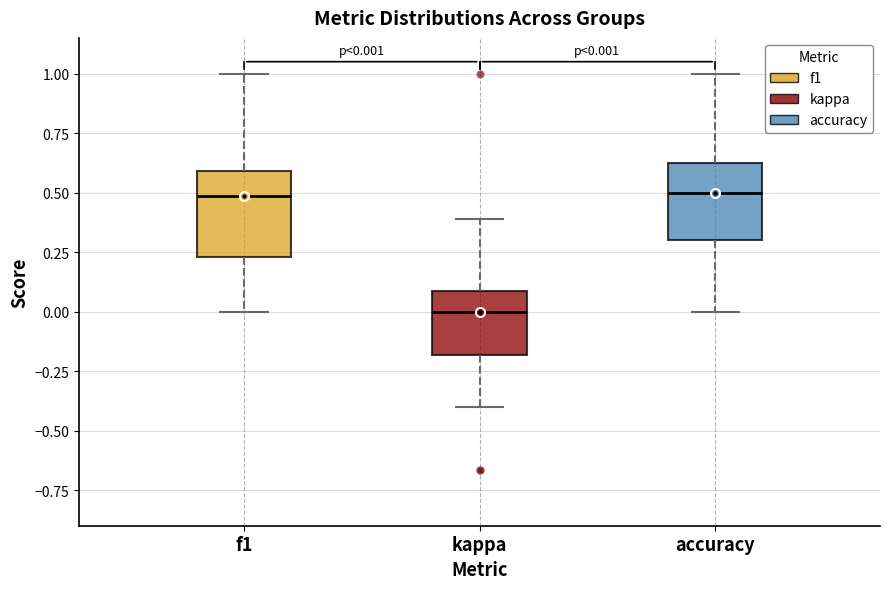

Which box's median line is the lowest?

kappa